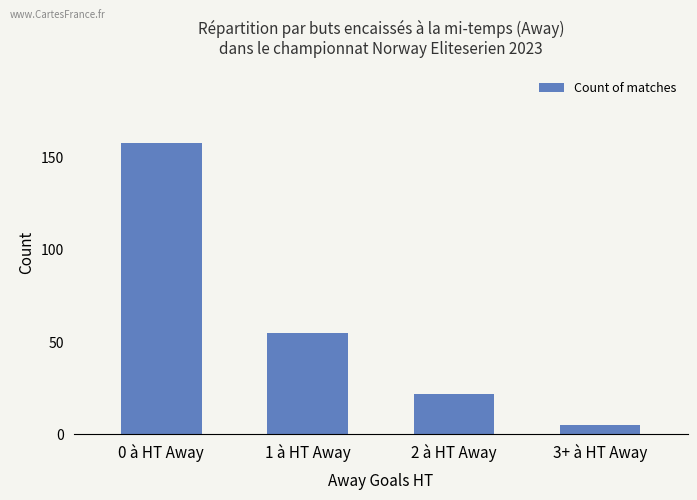

Which category has the highest value across all series?

0 à HT Away